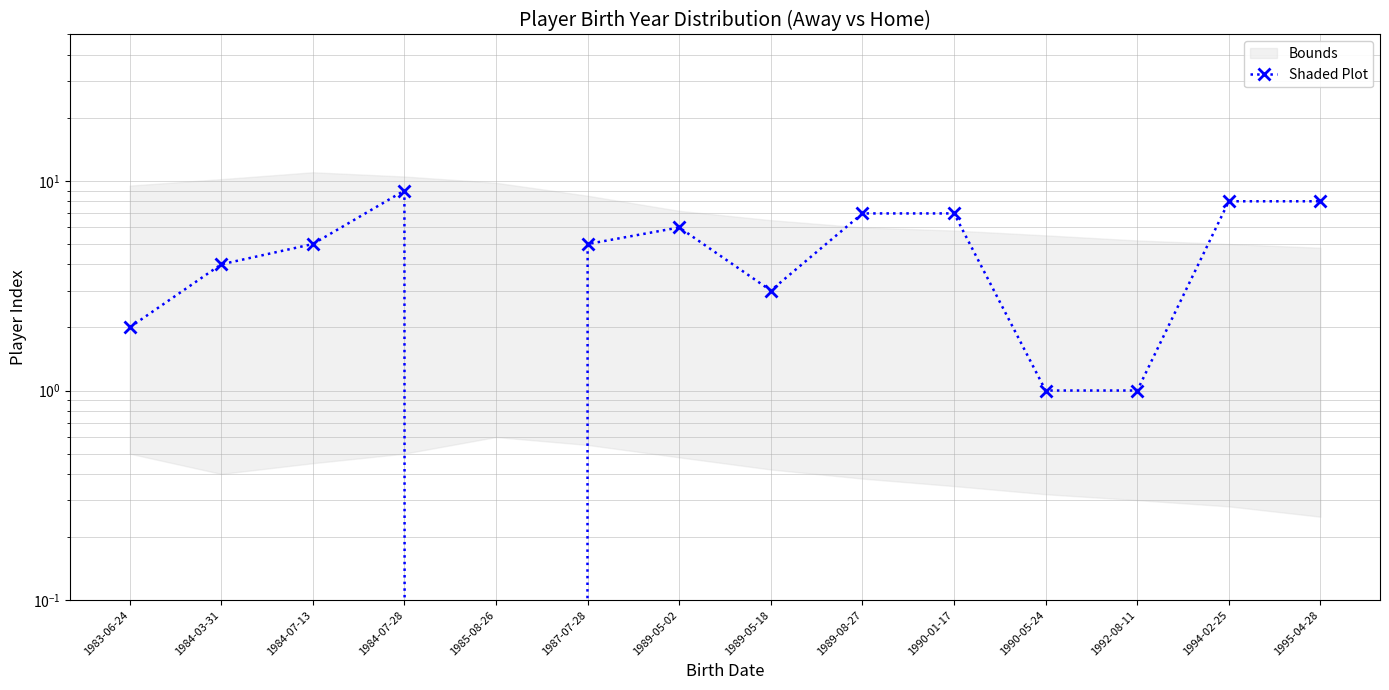

How many lines are shown in the chart?

1